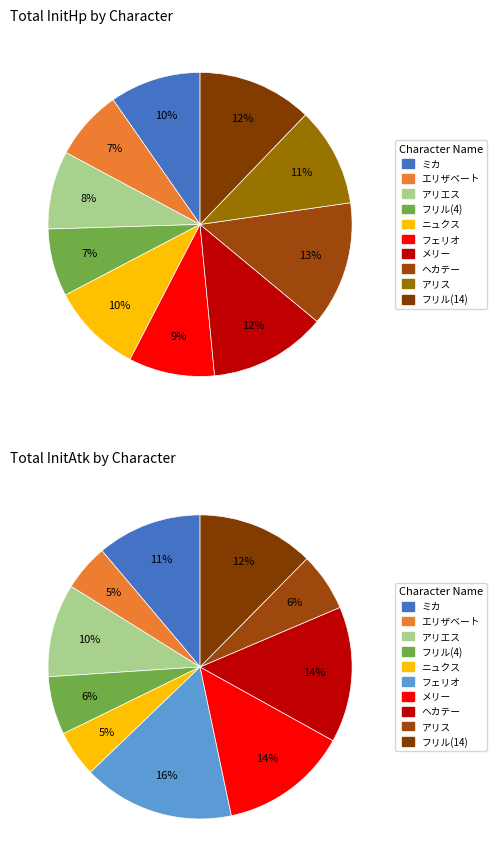

Is アリス the majority of the pie?

No